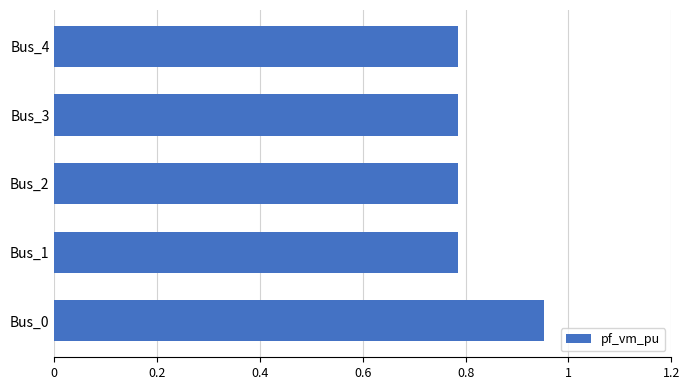

Count the values in the range 0 to 1.

5